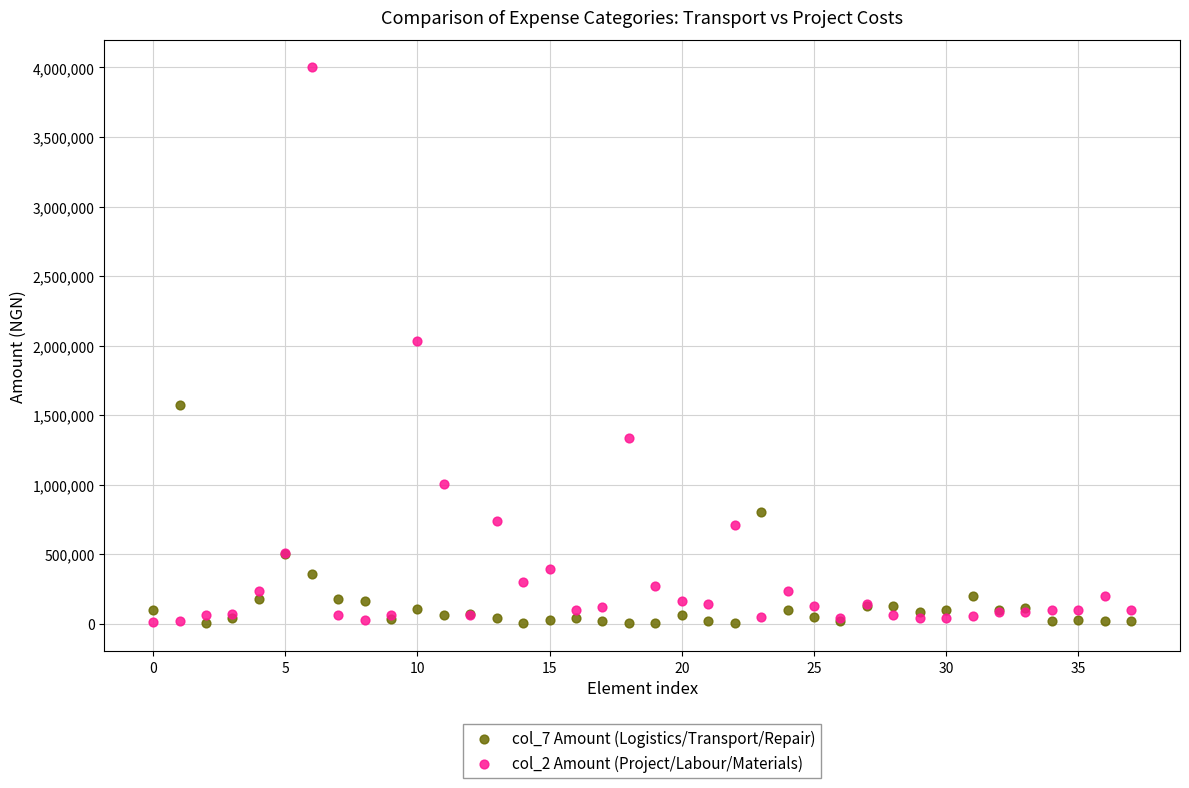

What are all the series names shown in the legend?

col_7 Amount (Logistics/Transport/Repair), col_2 Amount (Project/Labour/Materials)